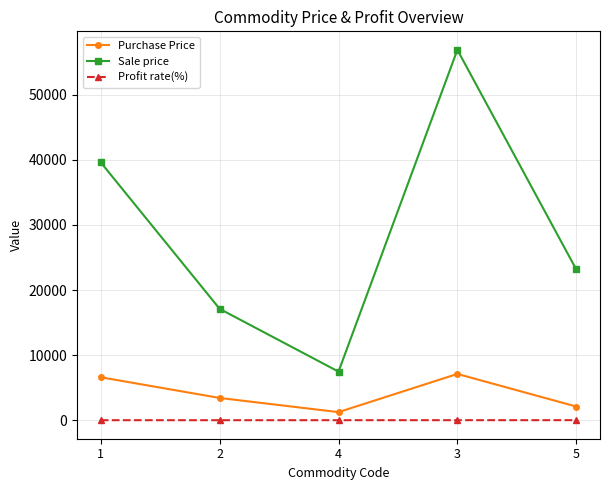

What are all the series names shown in the legend?

Purchase Price, Sale price, Profit rate(%)